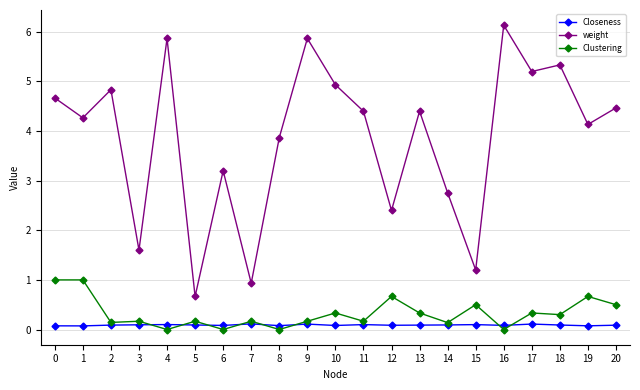

What is the value of the weight point at the 11th from the left?

4.9